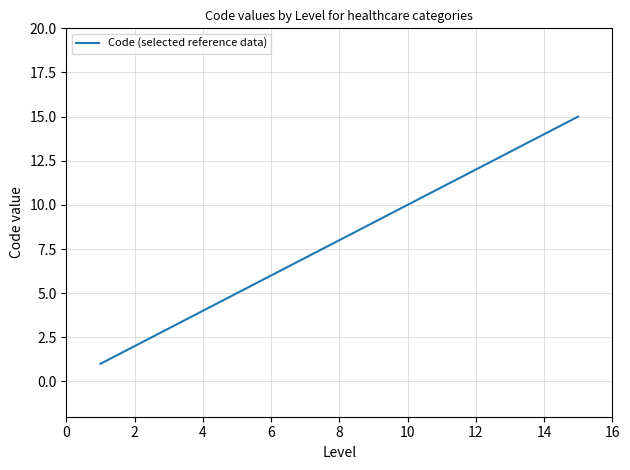

What is the difference between the maximum and minimum values?

14